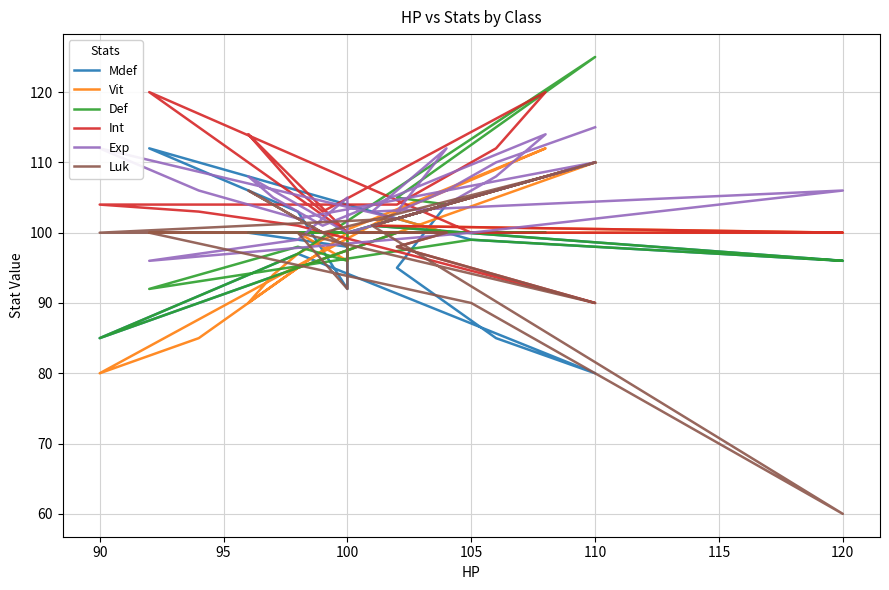

What is the maximum value shown in the chart?

125